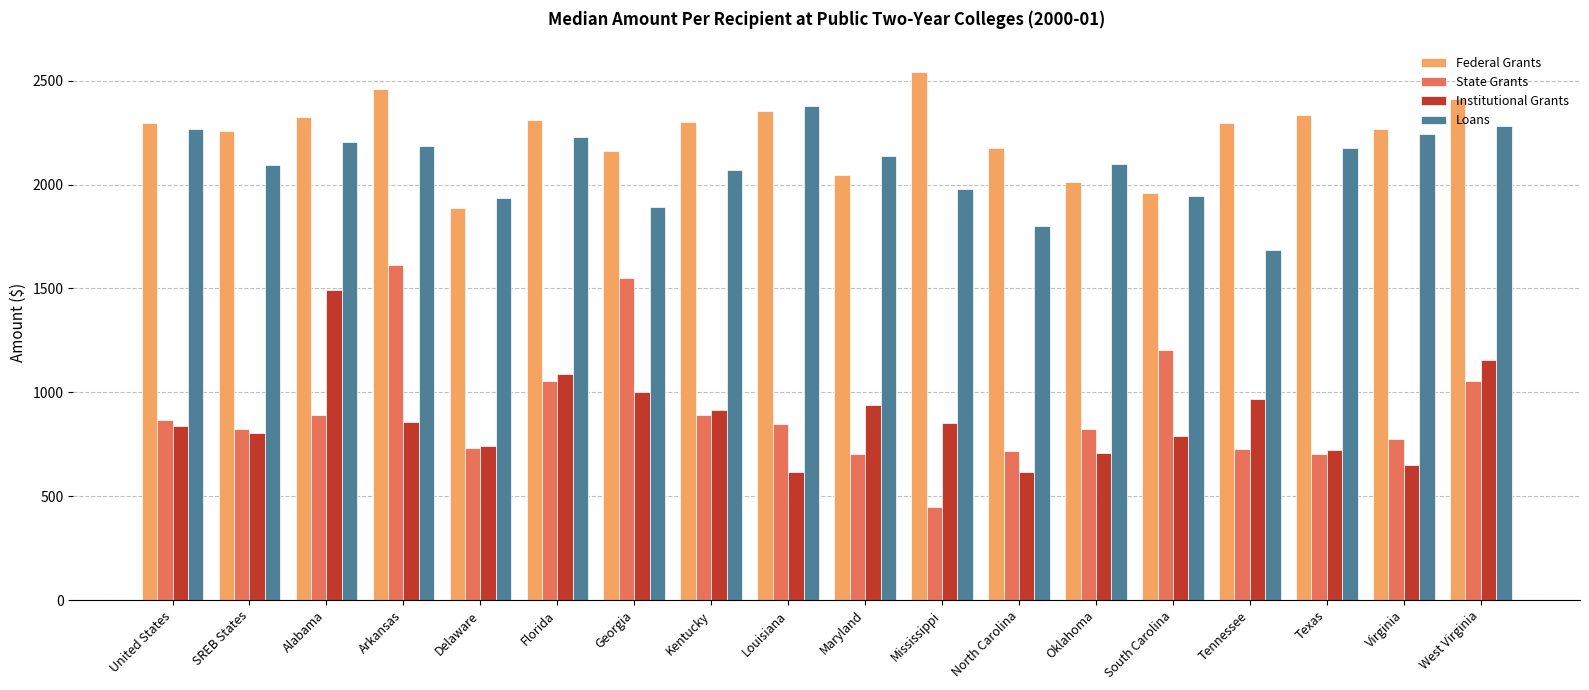

How many data points does each series have?

18